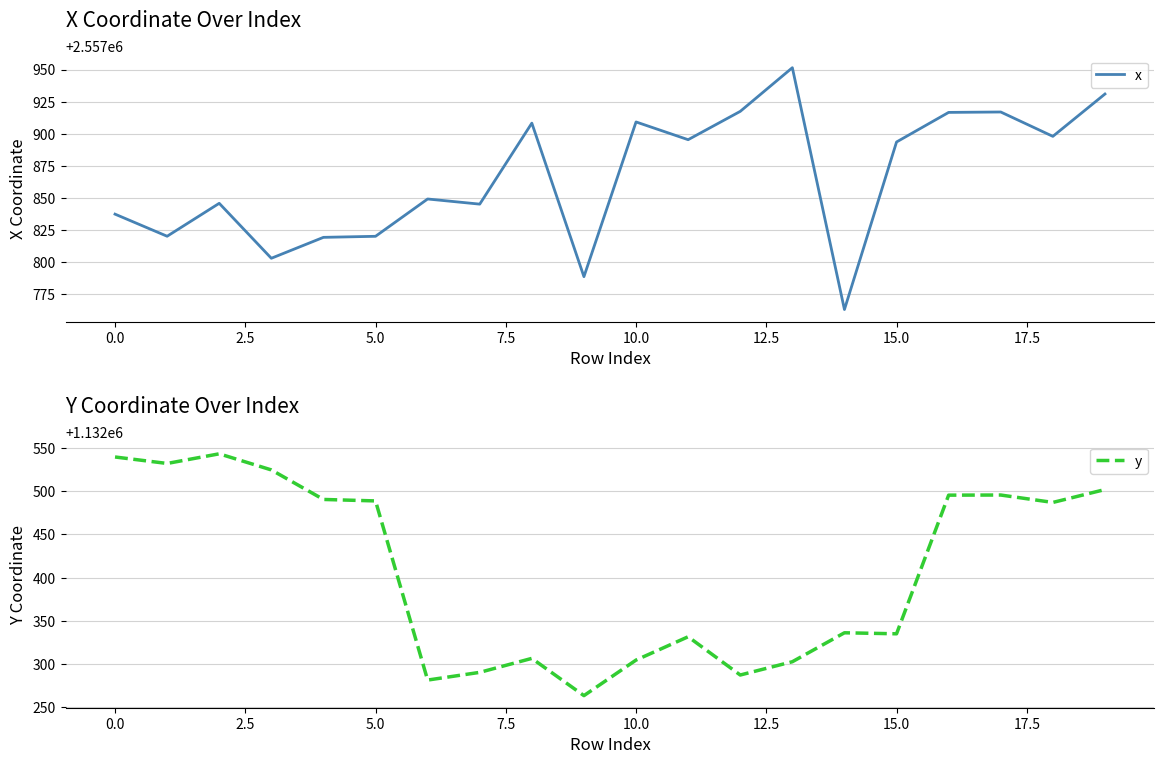

What is the lowest value of the x series?

2557762.6